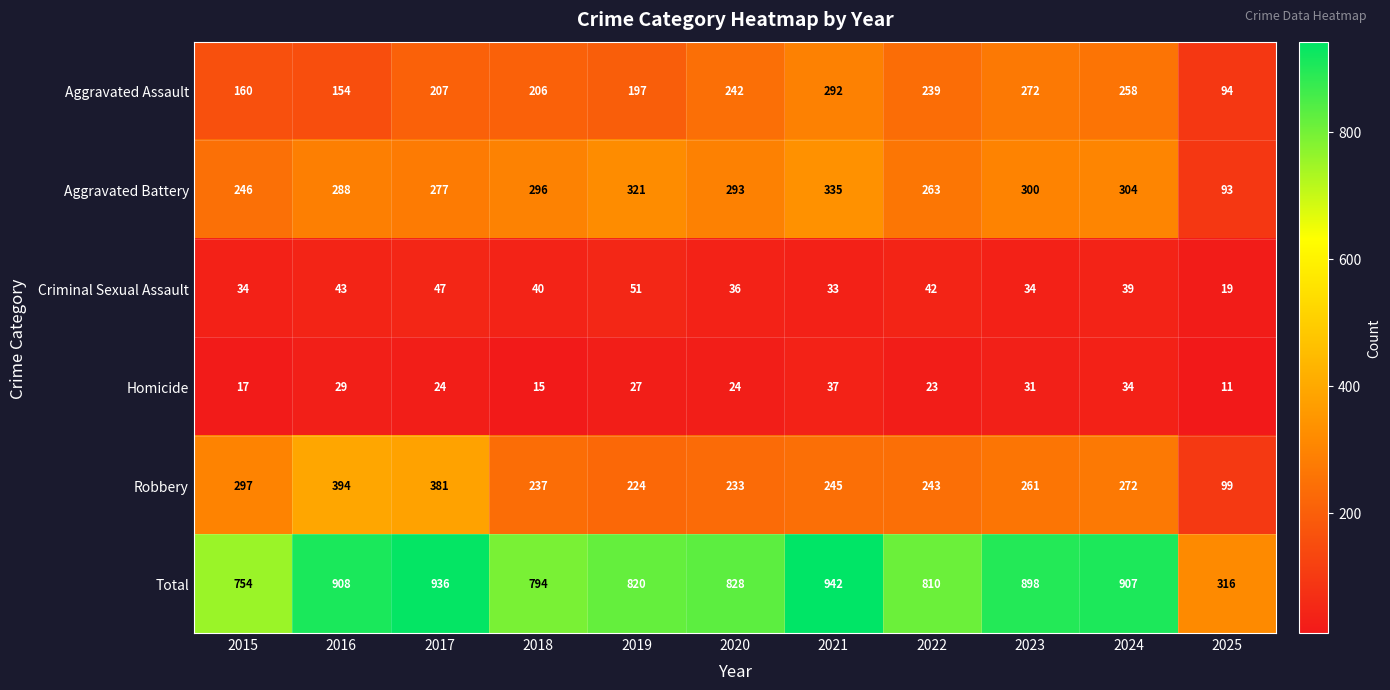

Rank the series by their maximum value, from highest to lowest.

Total, Robbery, Aggravated Battery, Aggravated Assault, Criminal Sexual Assault, Homicide